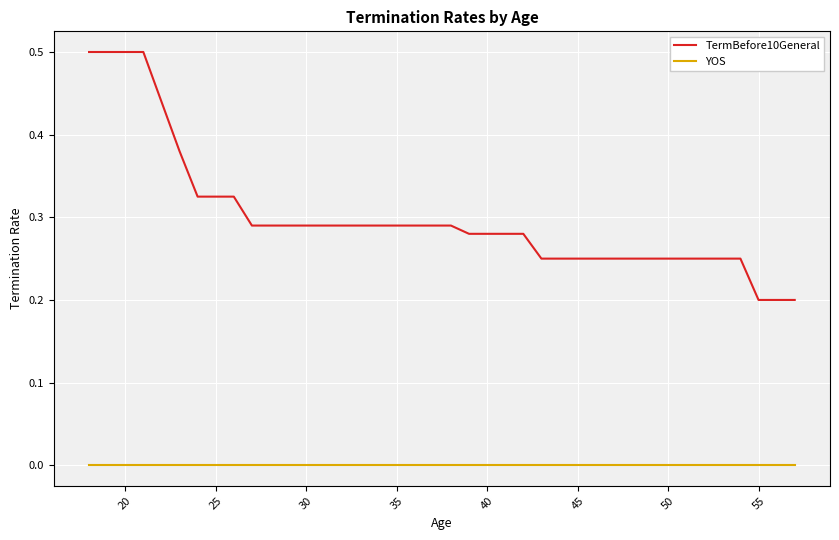

List the series in order of their overall mean, highest first.

TermBefore10General, YOS